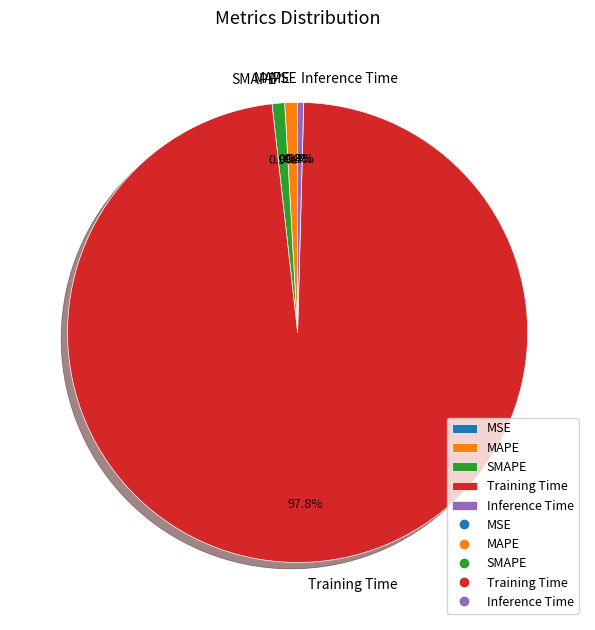

What percentage is NOT represented by SMAPE?

99.1%